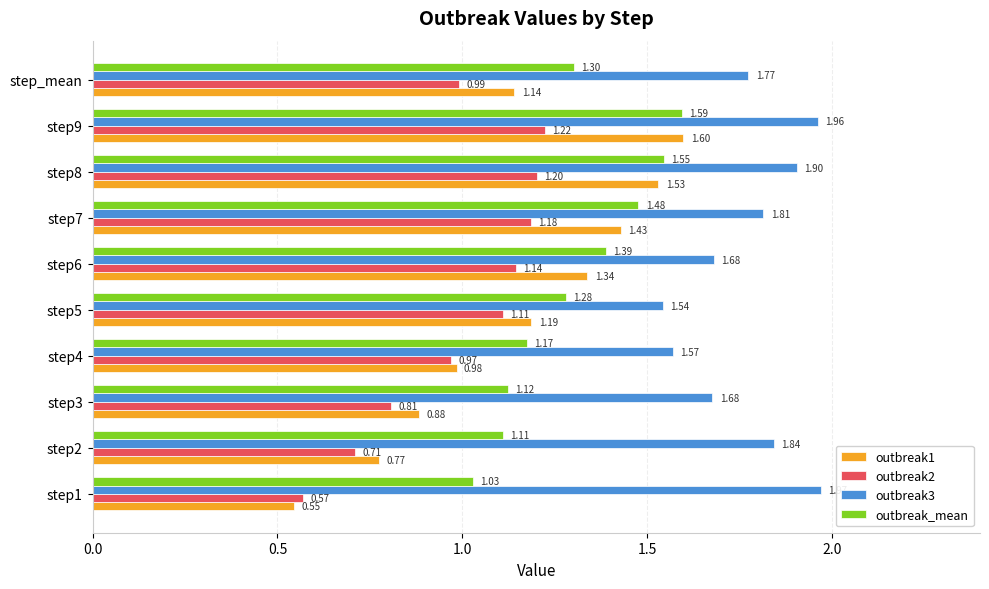

List the series in order of their peak value, lowest first.

outbreak2, outbreak_mean, outbreak1, outbreak3